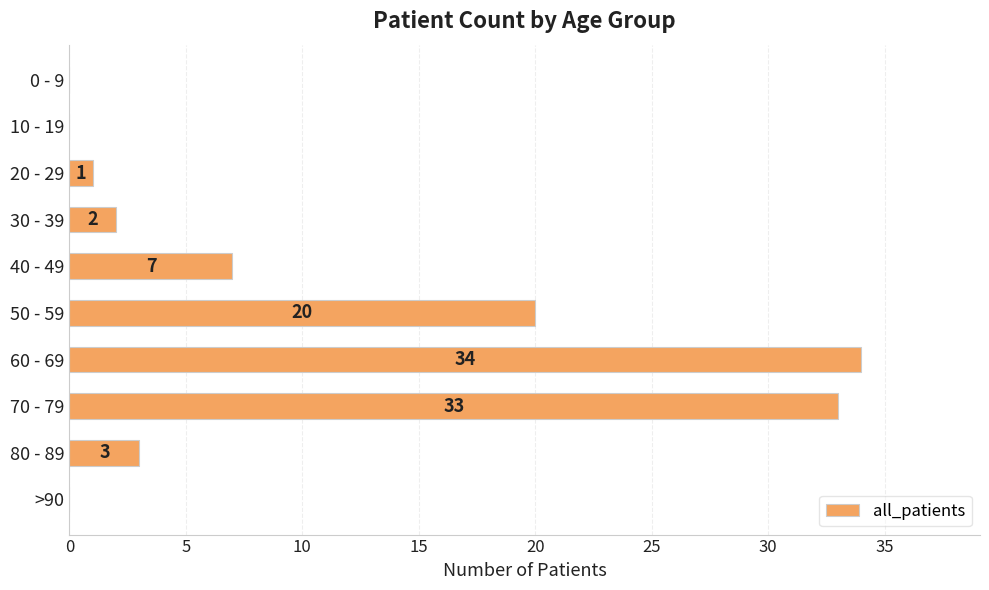

Approximately how many times larger is the value at 60 - 69 compared to 30 - 39?

17.0